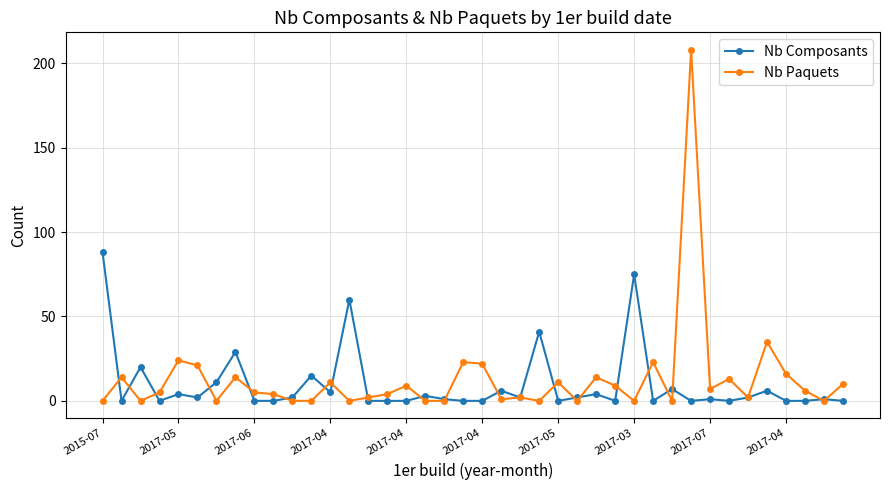

Which series has the widest spread of values?

Nb Paquets